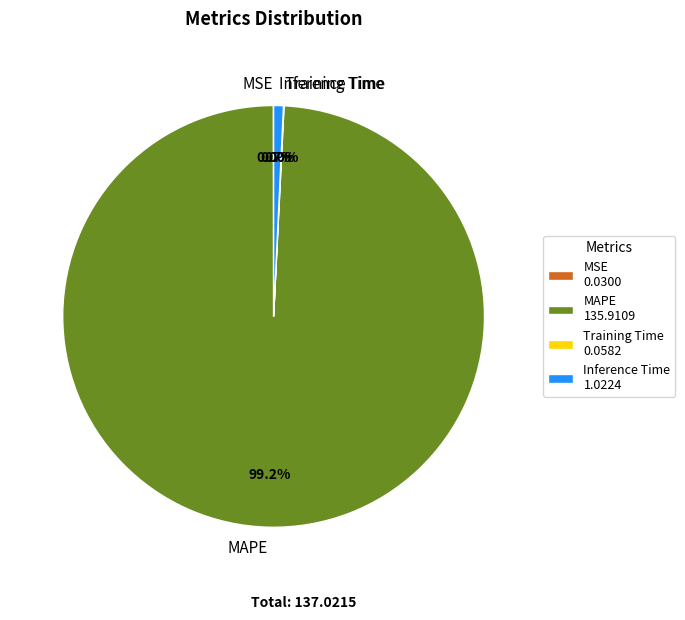

Which category has the biggest portion of the pie?

MAPE